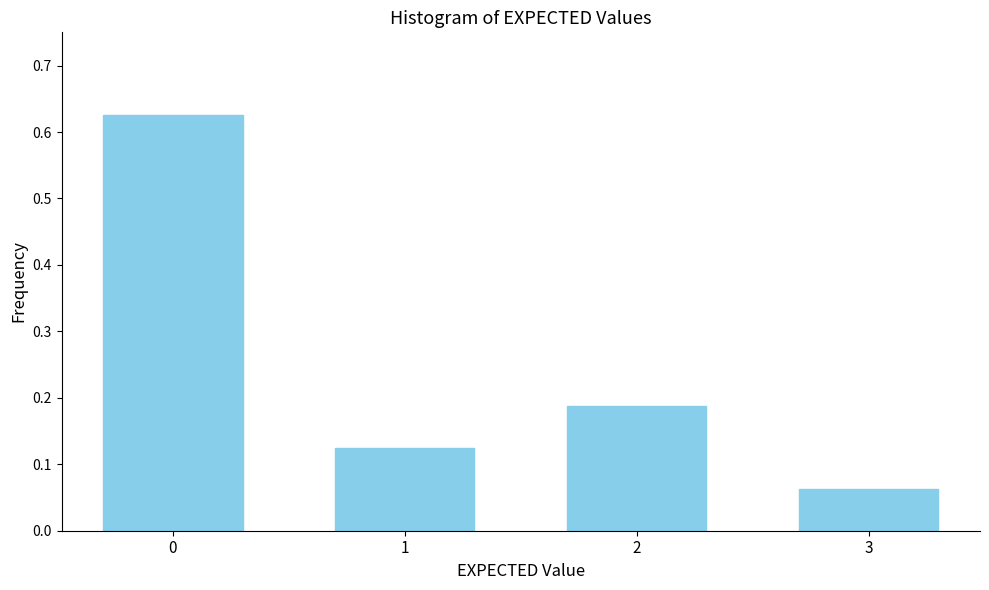

What is the change in value from 0 to 3?

-0.6